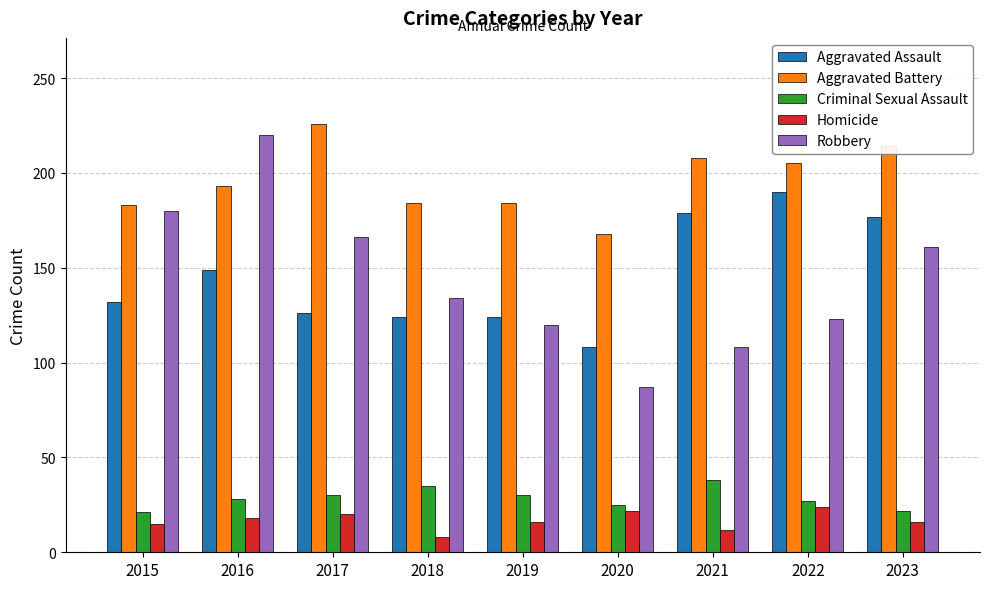

True or false: Aggravated Battery has a value of 107 at 2022.

False